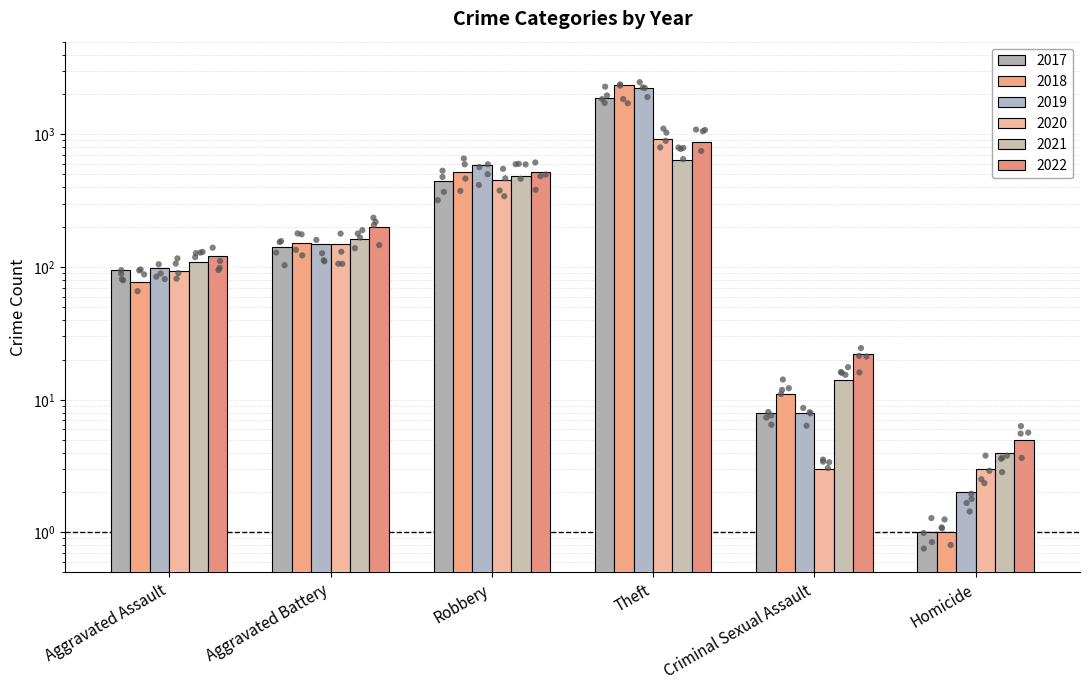

At which category is the sum across all series the highest?

Theft